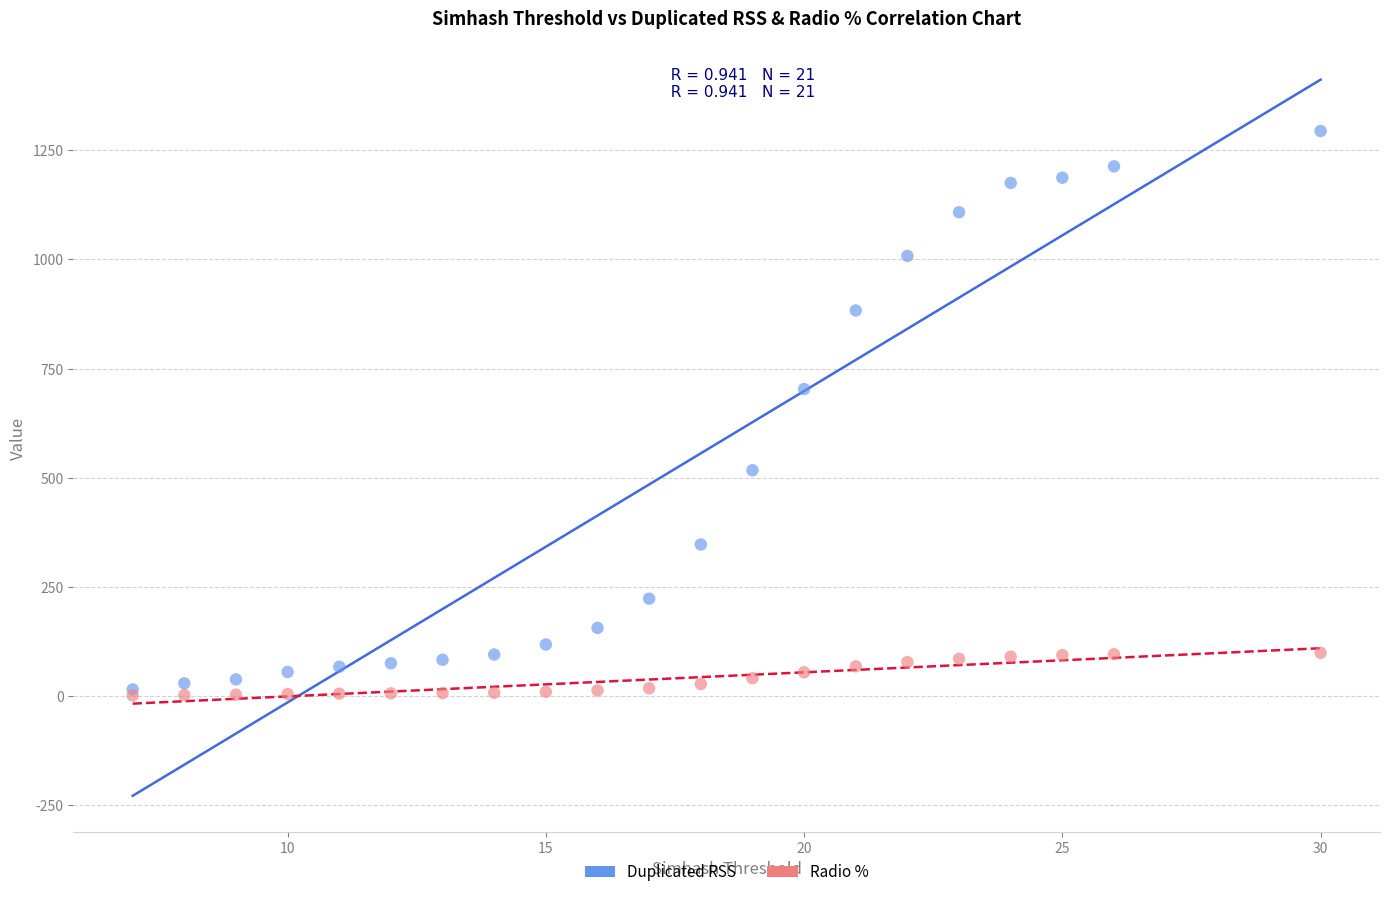

What are all the series names shown in the legend?

Duplicated RSS, Radio %